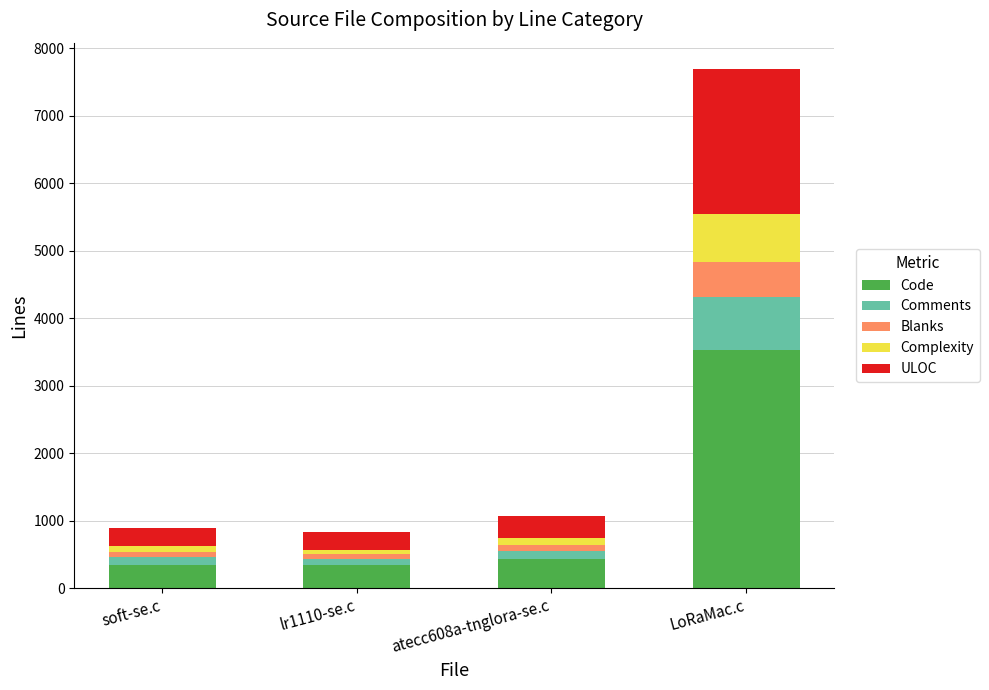

Is it true that Code equals 3524 at LoRaMac.c?

True